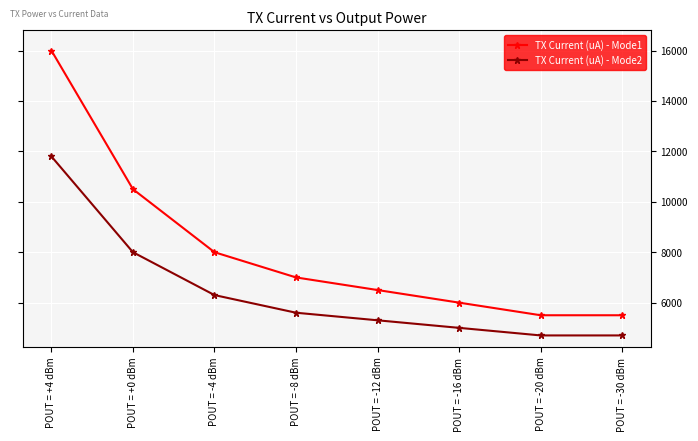

What is the greatest value displayed?

16000